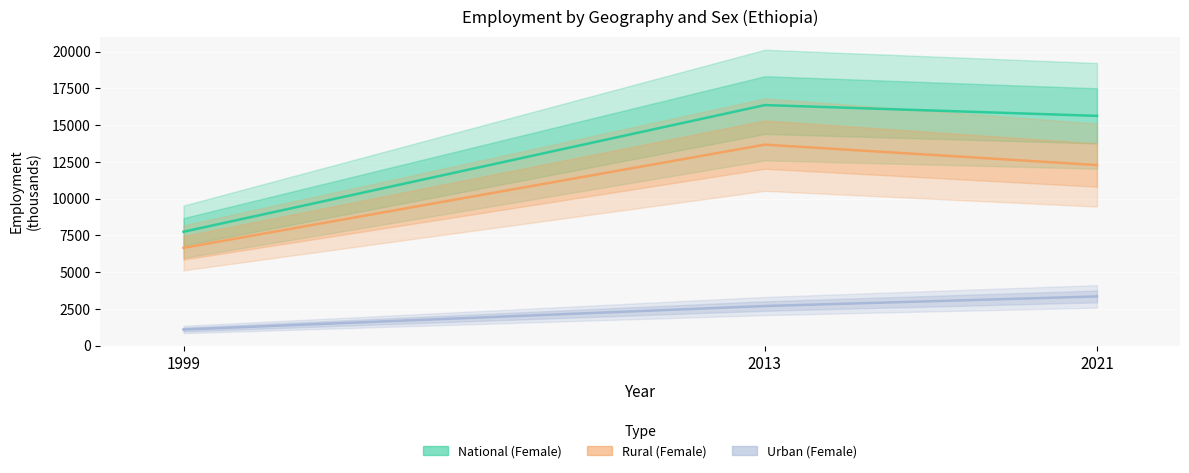

Reading right to left, what are all the values shown in this chart?

National (Female): 2021=15627.3	2013=16361.5	1999=7744.0
Rural (Female): 2021=12282.9	2013=13670.3	1999=6649.0
Urban (Female): 2021=3344.4	2013=2691.2	1999=1095.0